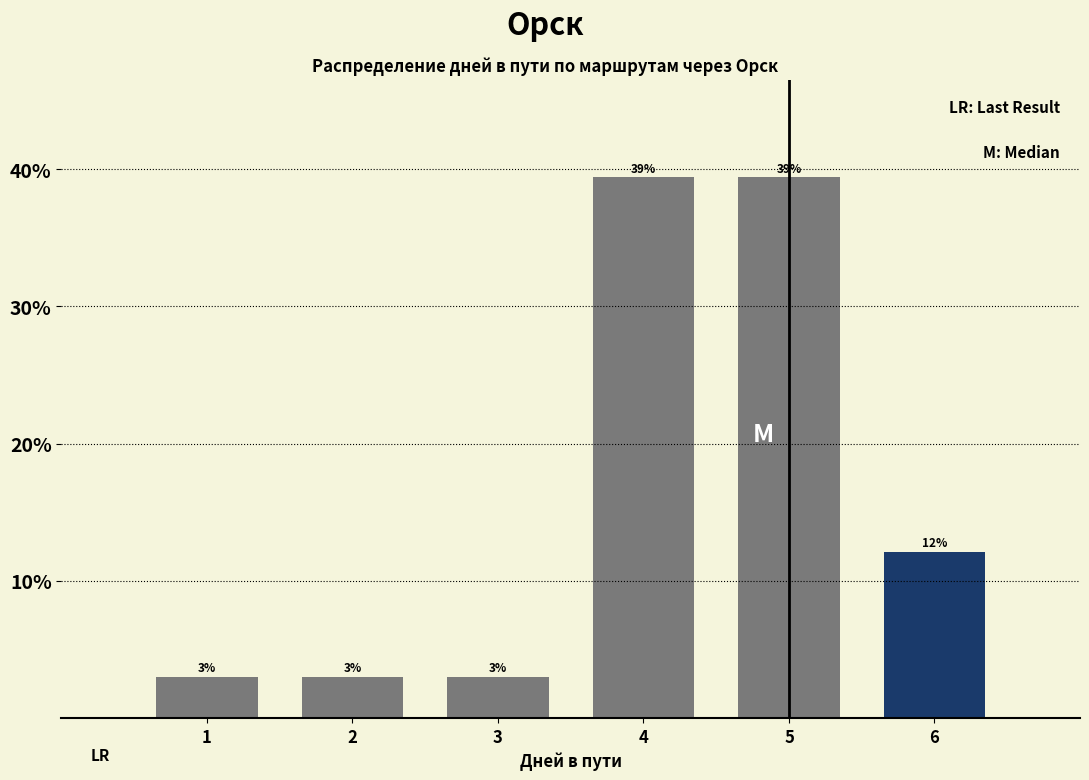

Are the bars horizontal?

No